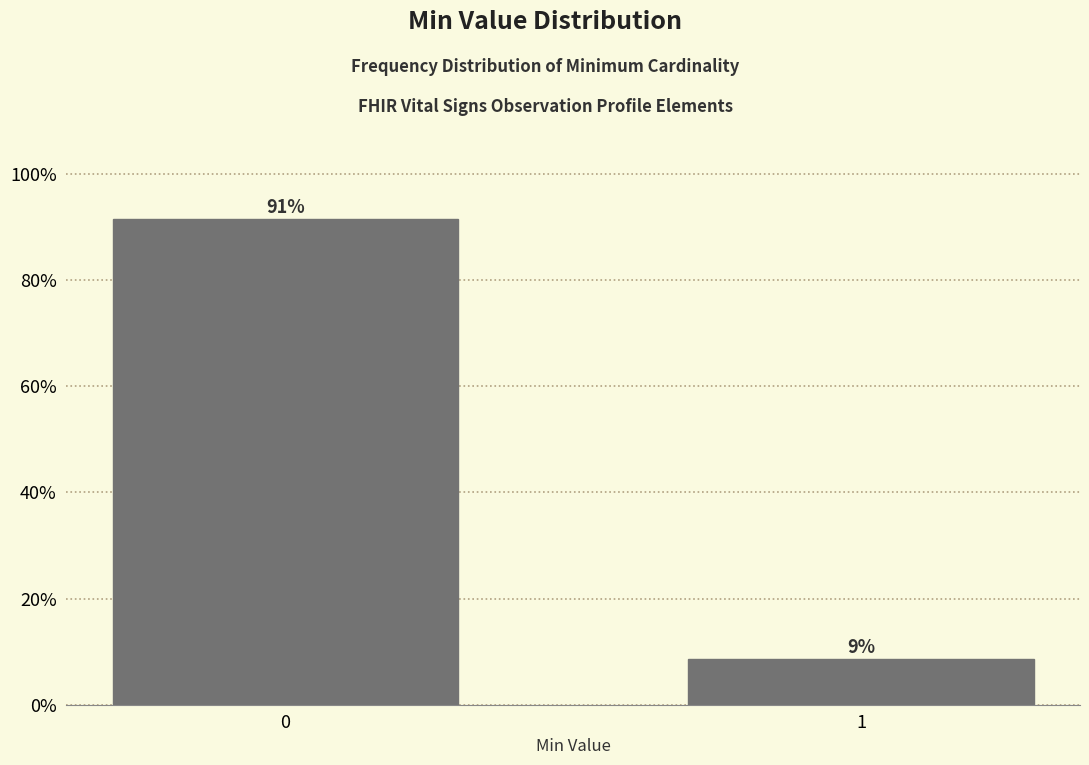

Does the chart contain any negative values?

No